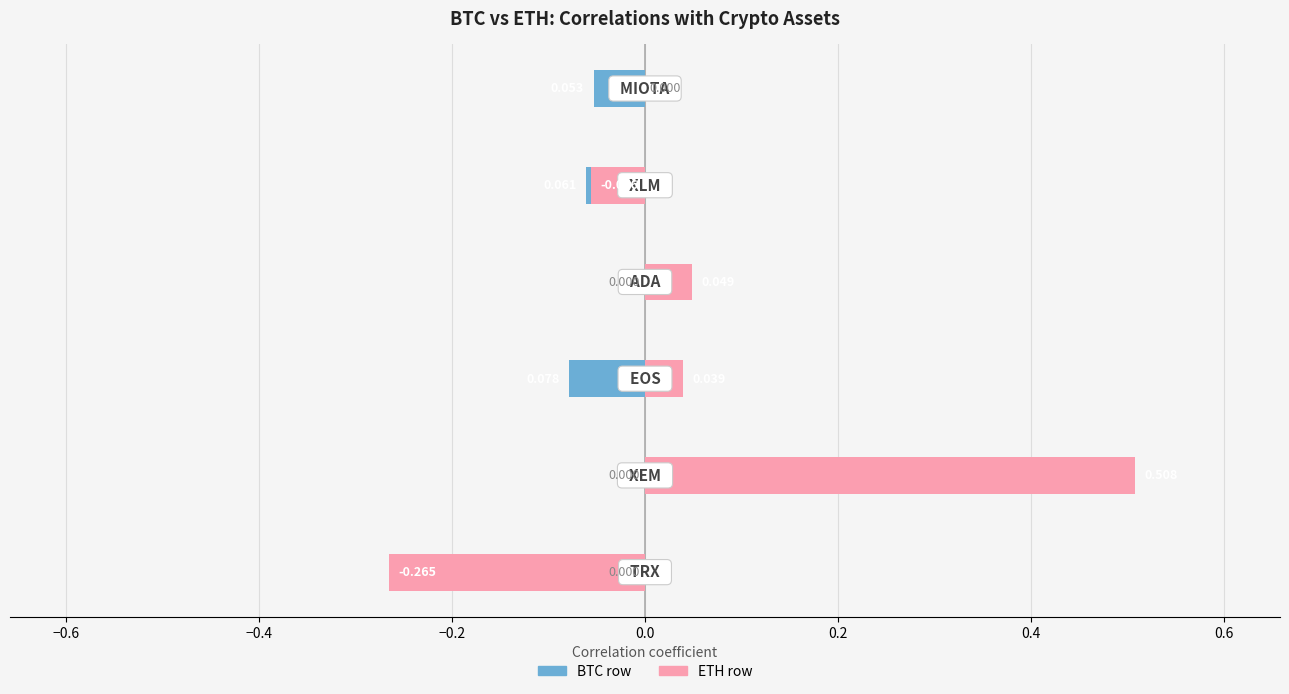

The value of ETH row at 0.2 is 0.4. True or false?

False